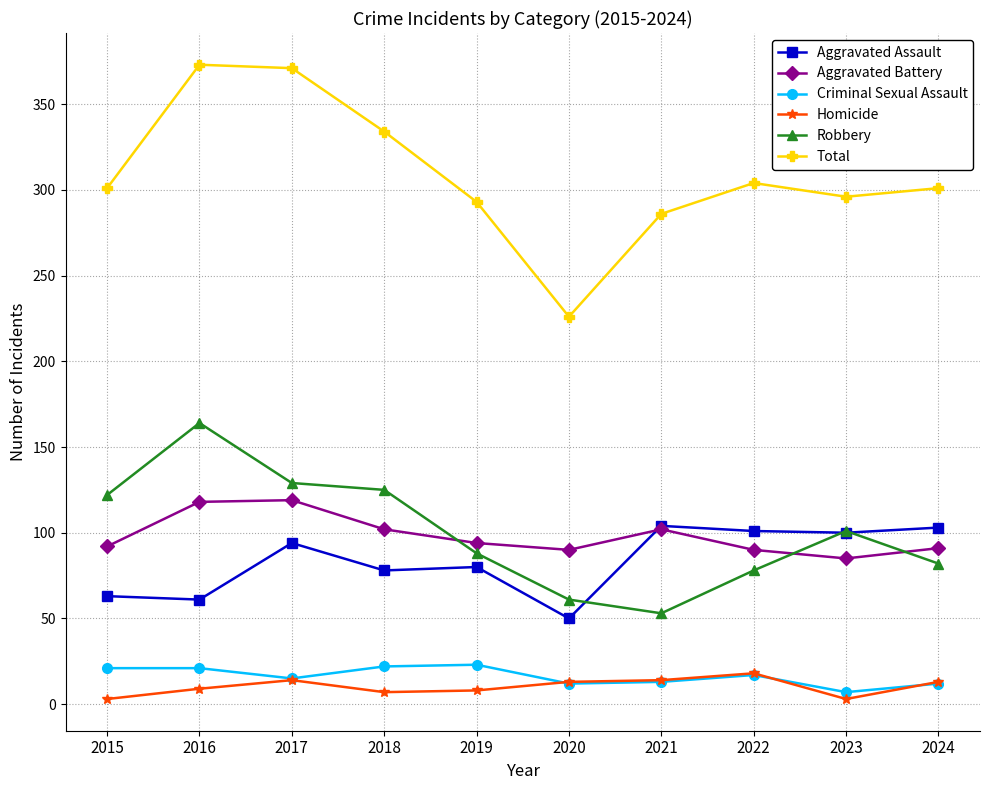

True or false: Robbery and Homicide intersect in this chart.

False